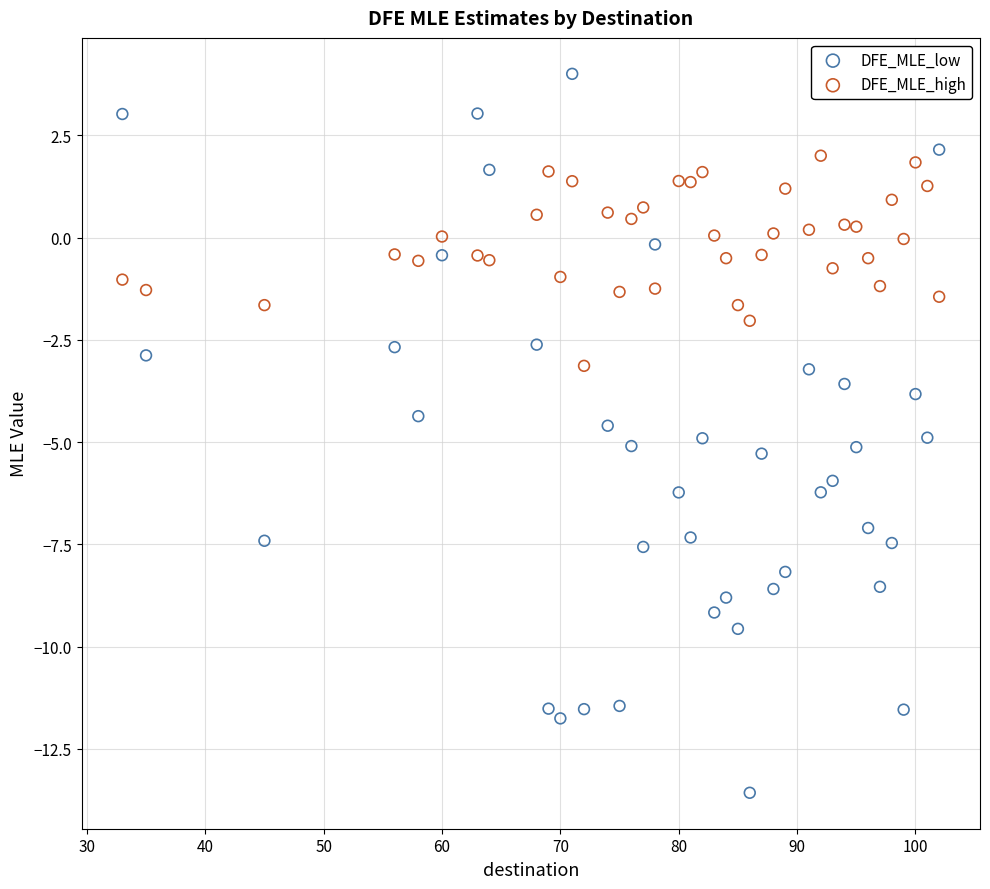

Which series reaches the maximum Y coordinate?

DFE_MLE_low